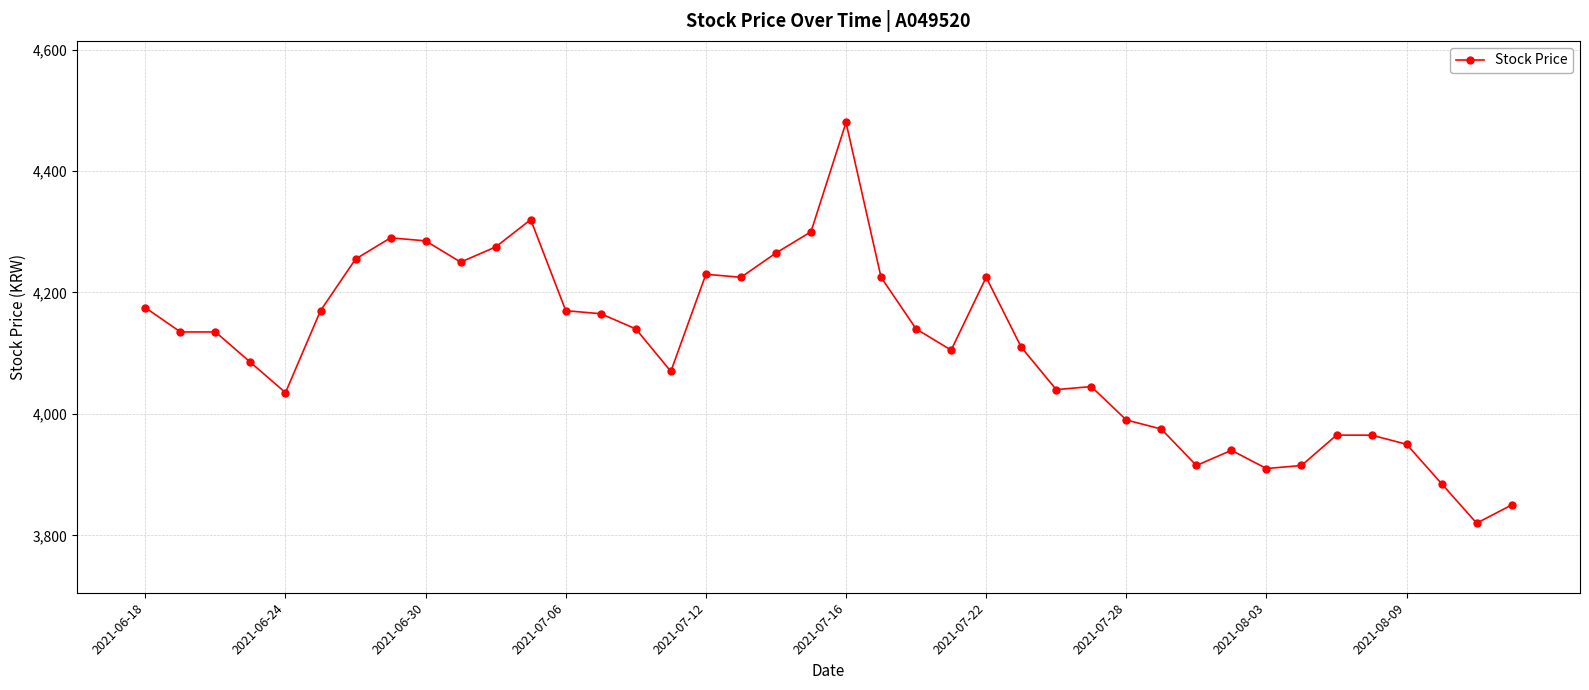

What is the greatest value displayed?

4480